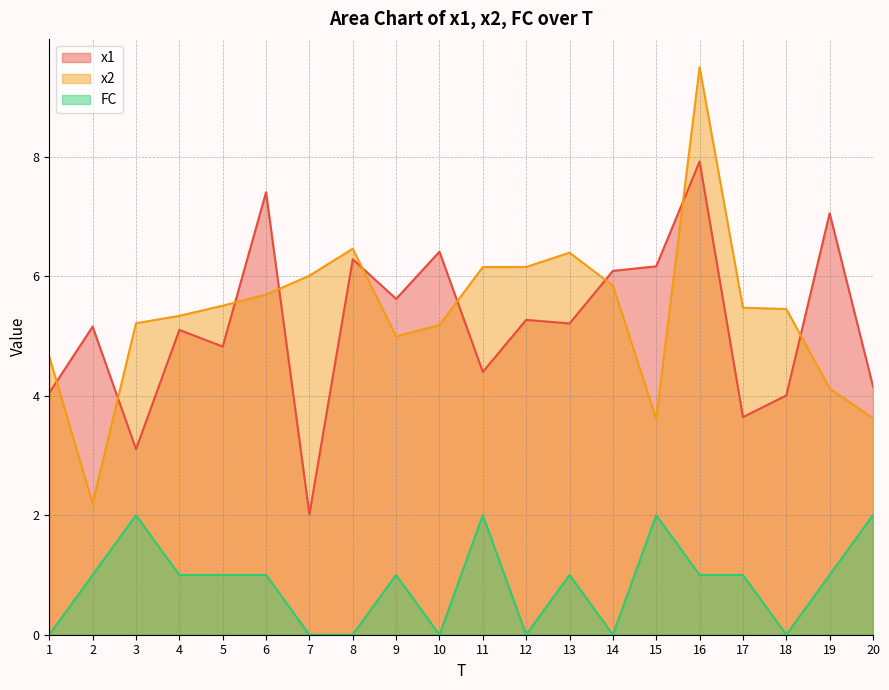

Reading left to right, extract all data points from this chart.

x1: 4.0	5.2	3.1	5.1	4.8	7.4	2.0	6.3	5.6	6.4	4.4	5.3	5.2	6.1	6.2	7.9	3.6	4.0	7.1	4.2
x2: 4.7	2.2	5.2	5.3	5.5	5.7	6.0	6.5	5.0	5.2	6.2	6.2	6.4	5.8	3.6	9.5	5.5	5.5	4.1	3.6
FC: 0.0	1.0	2.0	1.0	1.0	1.0	0.0	0.0	1.0	0.0	2.0	0.0	1.0	0.0	2.0	1.0	1.0	0.0	1.0	2.0